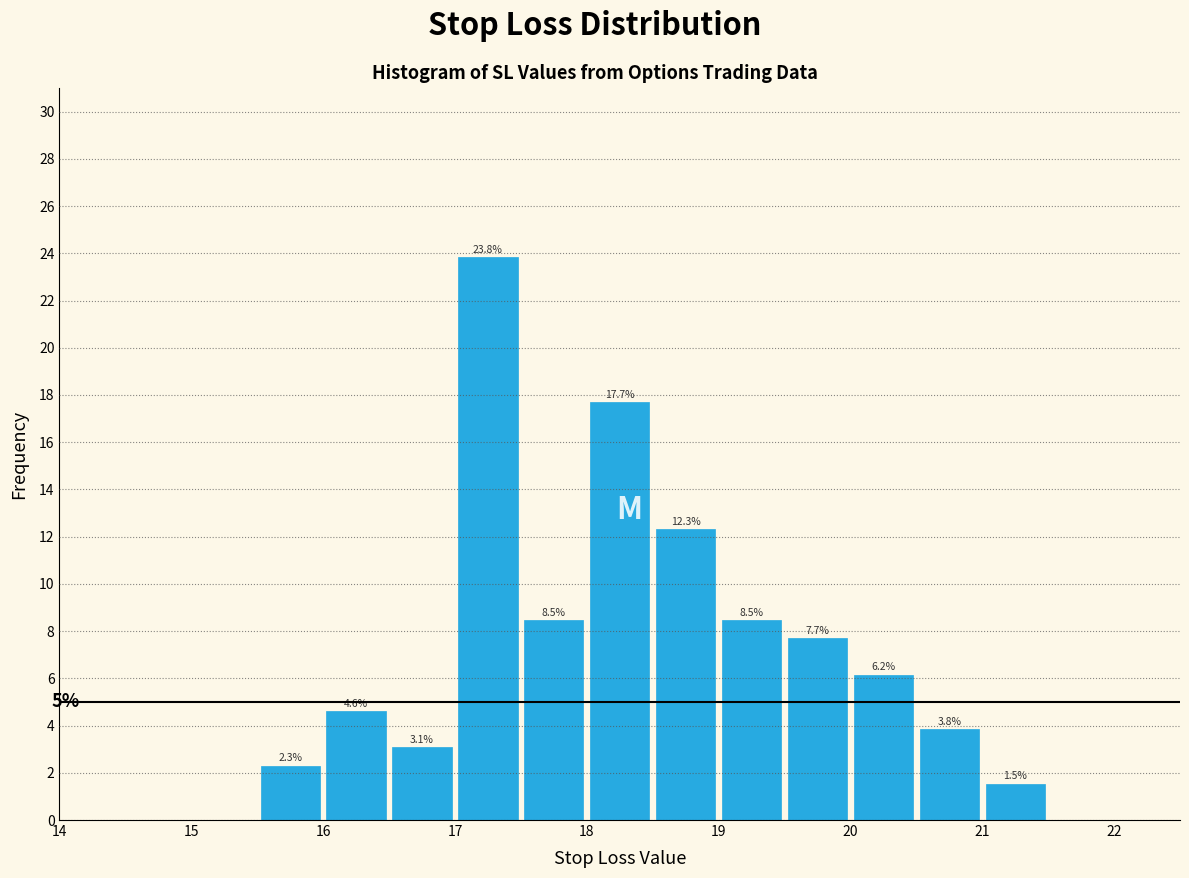

Which range on the x-axis has the tallest bar?

17.0 to 17.5